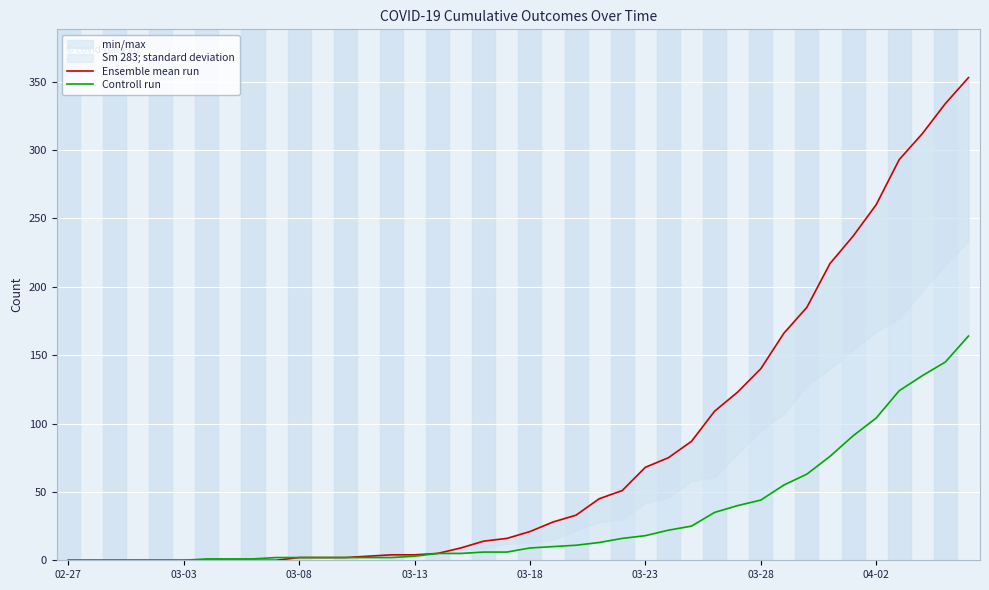

What position from the left is 03-18?

21